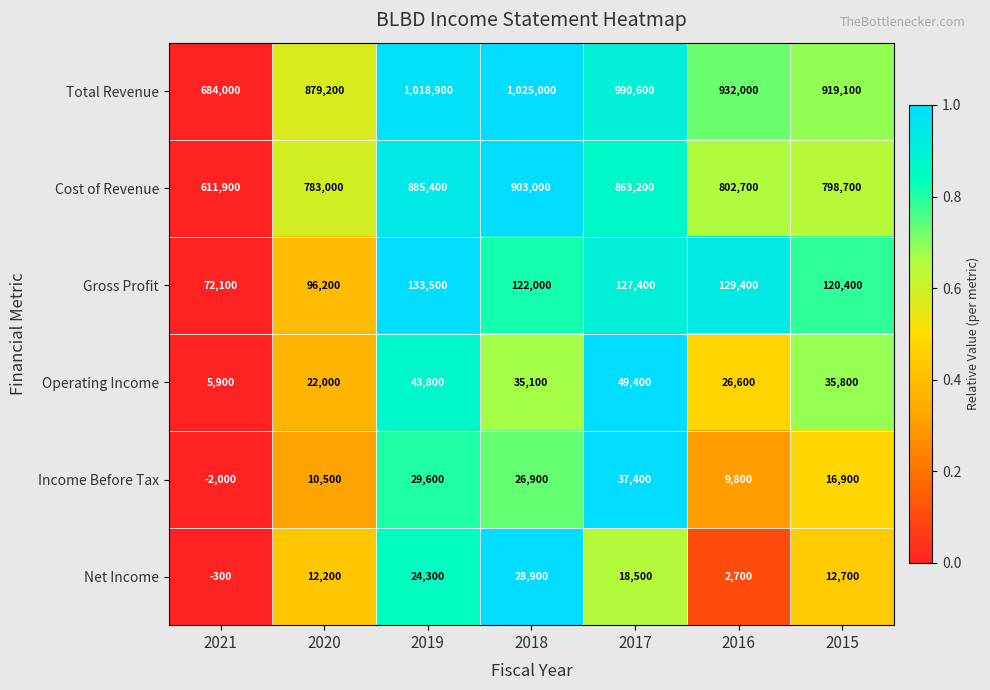

The Operating Income series shows 77900 at 2017. True or false?

False